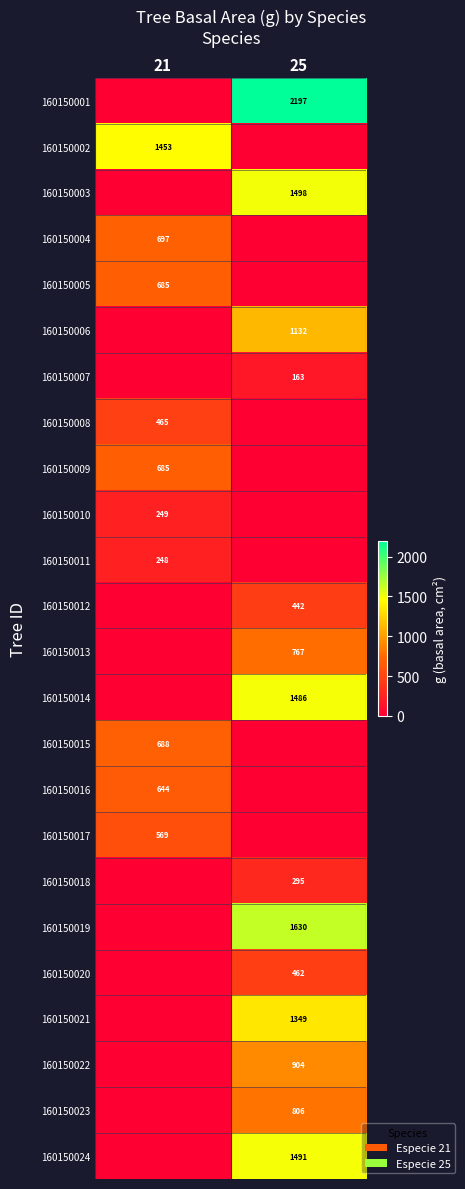

The value of 160150008 at 21 is 465. True or false?

True